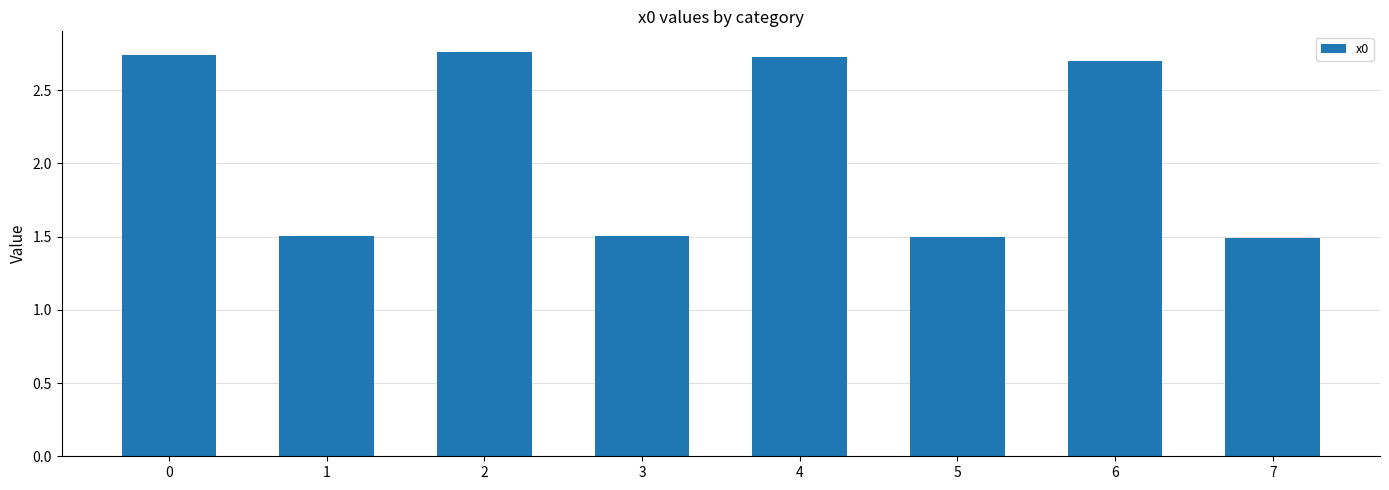

Does the chart contain stacked bars?

No